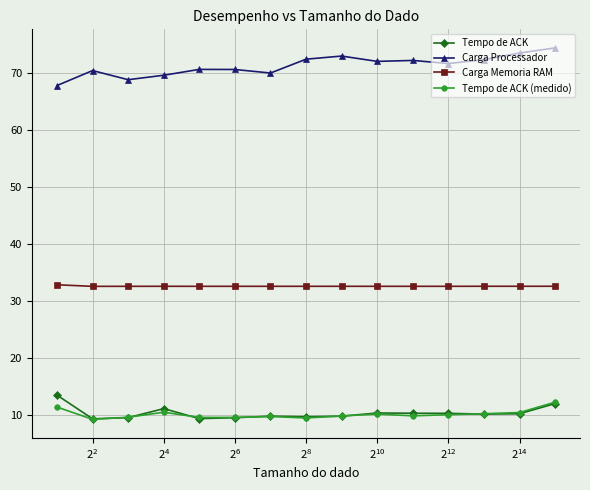

List the series in order of their peak value, lowest first.

Tempo de ACK (medido), Tempo de ACK, Carga Memoria RAM, Carga Processador